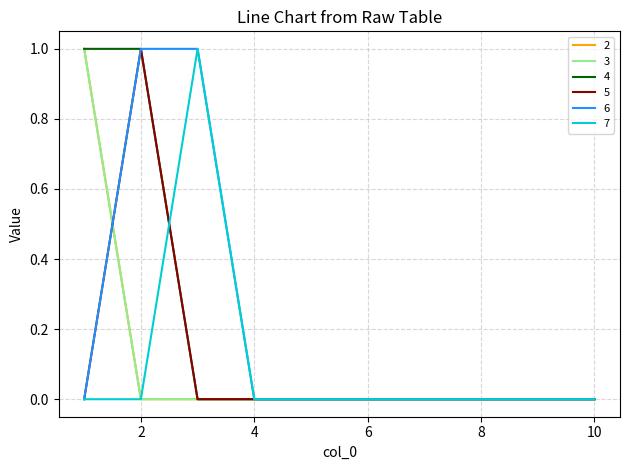

Does the chart have visible grid lines?

Yes